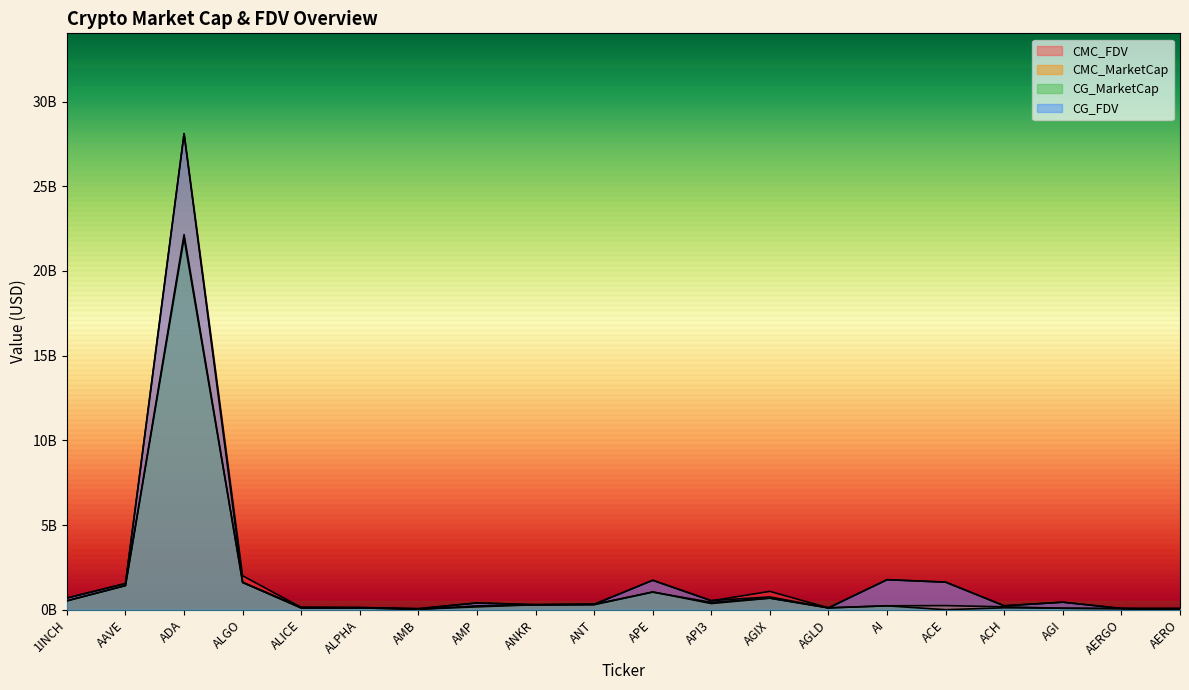

Reading left to right, what are all the values shown in this chart?

CMC_FDV: 1INCH=0.7	AAVE=1.5	ADA=28.1	ALGO=2.0	ALICE=0.1	ALPHA=0.1	AMB=0.1	AMP=0.4	ANKR=0.3	ANT=0.3	APE=1.7	API3=0.5	AGIX=1.1	AGLD=0.1	AI=1.8	ACE=1.6	ACH=0.2	AGI=0.4	AERGO=0.1	AERO=0.1
CMC_MarketCap: 1INCH=0.5	AAVE=1.4	ADA=22.1	ALGO=1.6	ALICE=0.1	ALPHA=0.1	AMB=0.0	AMP=0.2	ANKR=0.3	ANT=0.3	APE=1.1	API3=0.4	AGIX=0.7	AGLD=0.1	AI=0.2	ACE=0.2	ACH=0.2	AGI=0.1	AERGO=0.1	AERO=0.0
CG_MarketCap: 1INCH=0.5	AAVE=1.4	ADA=21.9	ALGO=1.6	ALICE=0.1	ALPHA=0.1	AMB=0.0	AMP=0.2	ANKR=0.3	ANT=0.3	APE=1.0	API3=0.4	AGIX=0.7	AGLD=0.1	AI=0.2	ACE=0.0	ACH=0.1	AGI=0.1	AERGO=0.1	AERO=0.0
CG_FDV: 1INCH=0.7	AAVE=1.5	ADA=28.1	ALGO=1.6	ALICE=0.1	ALPHA=0.1	AMB=0.1	AMP=0.4	ANKR=0.3	ANT=0.3	APE=1.7	API3=0.5	AGIX=0.8	AGLD=0.1	AI=1.8	ACE=1.6	ACH=0.2	AGI=0.4	AERGO=0.1	AERO=0.1